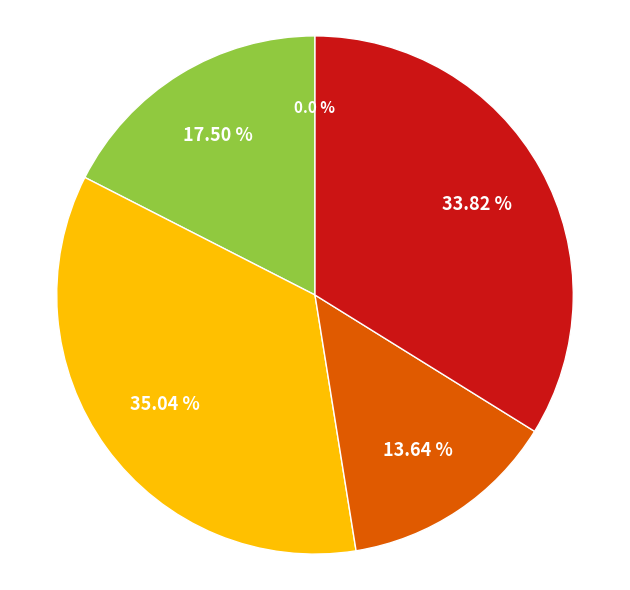

Is there a majority slice in this chart?

No